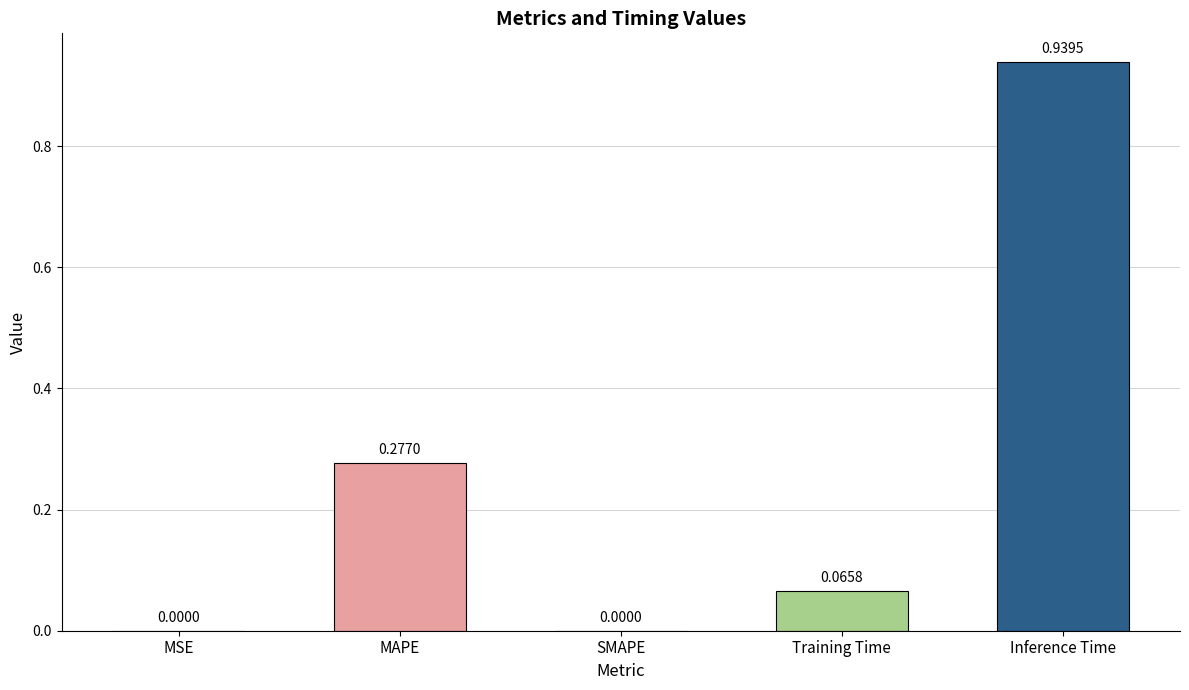

Which category has the highest value across all series?

Inference Time